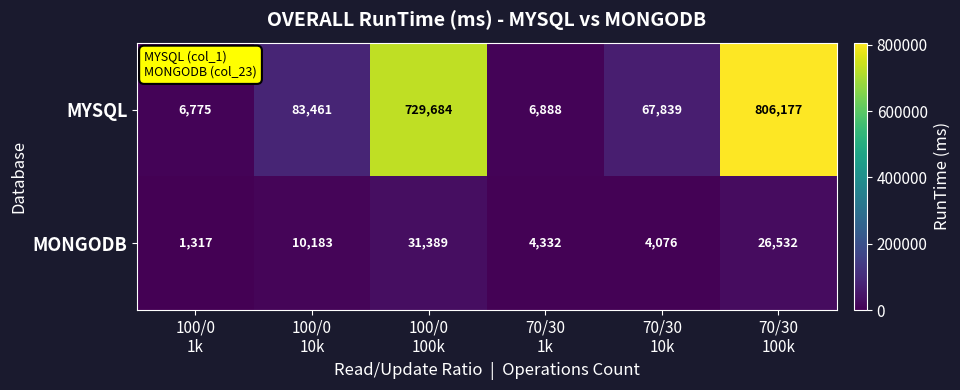

Which series has the largest total across all categories?

MYSQL